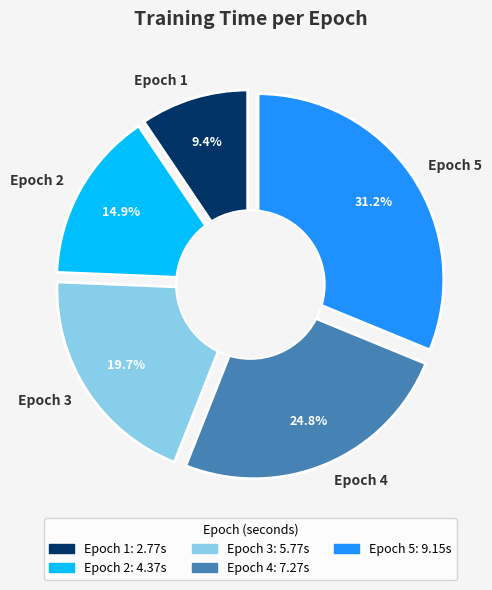

Is the sum of Epoch 2 and Epoch 1 greater than half?

No